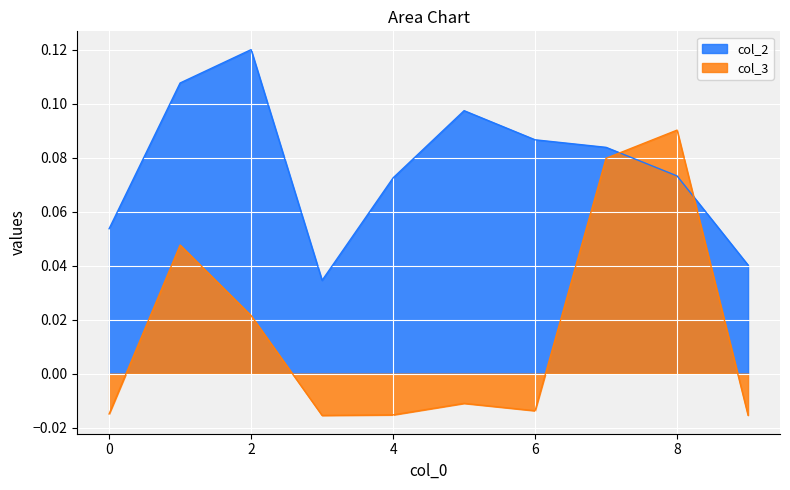

True or false: col_3 has a value of 0.1 at 8.

True